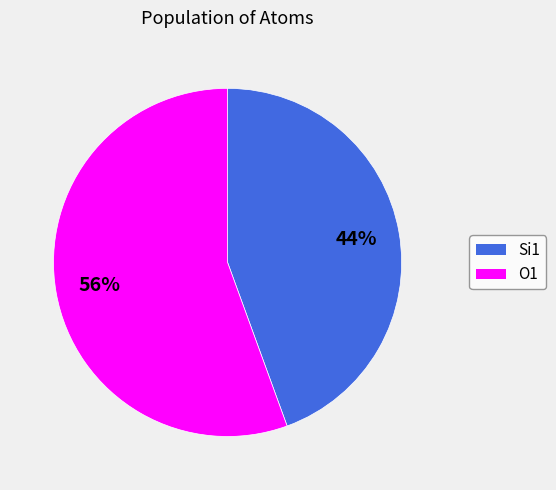

To the nearest percent, what is the average slice percentage?

50%